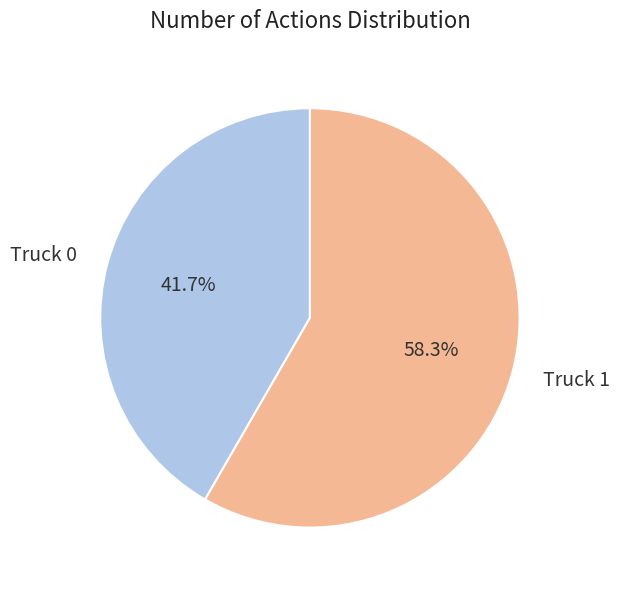

Is it true that Truck 1 is 58% of the pie?

True